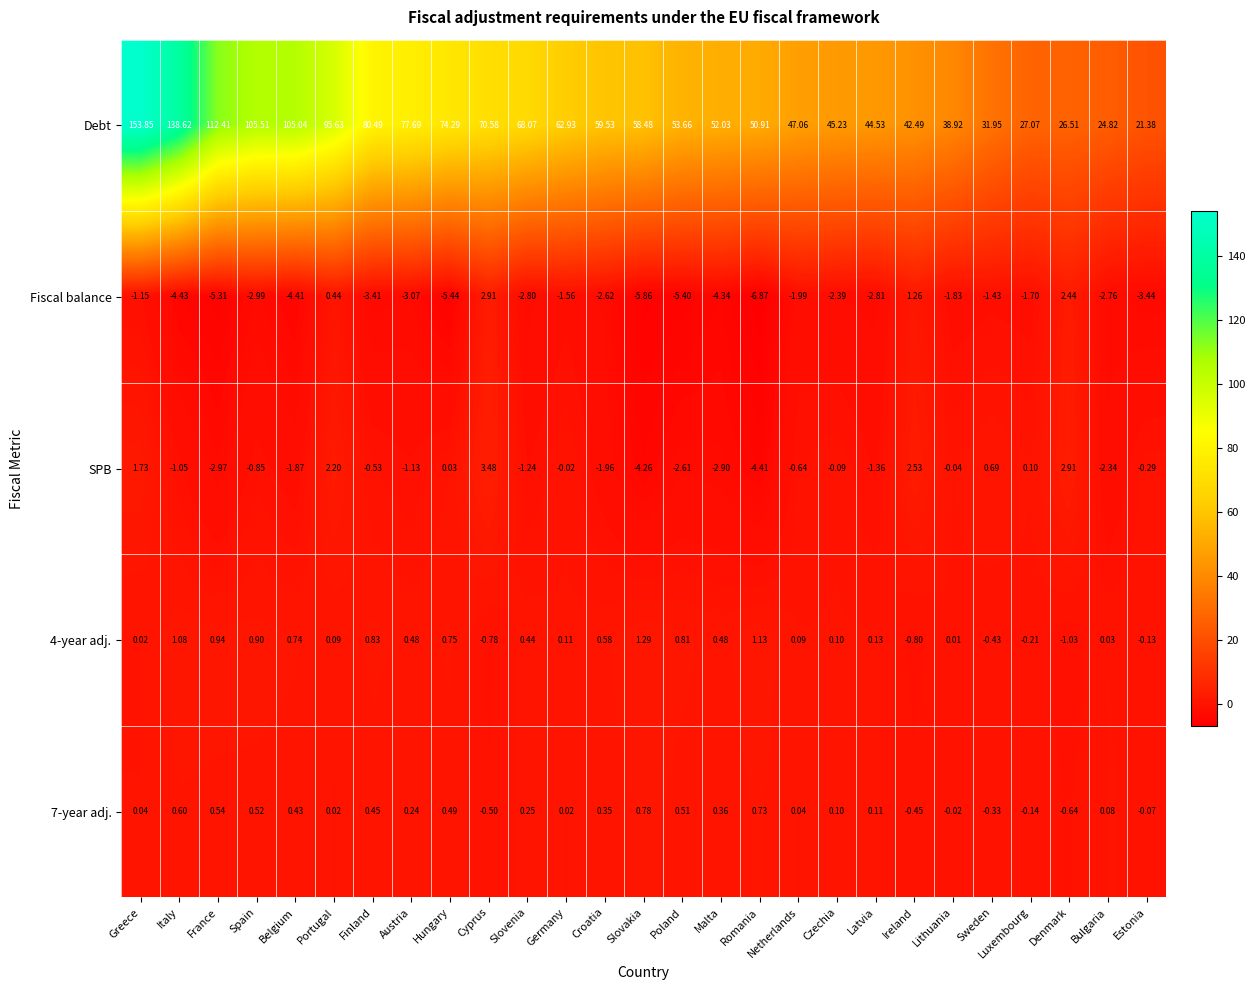

At which category does the chart reach its minimum across all series?

Romania